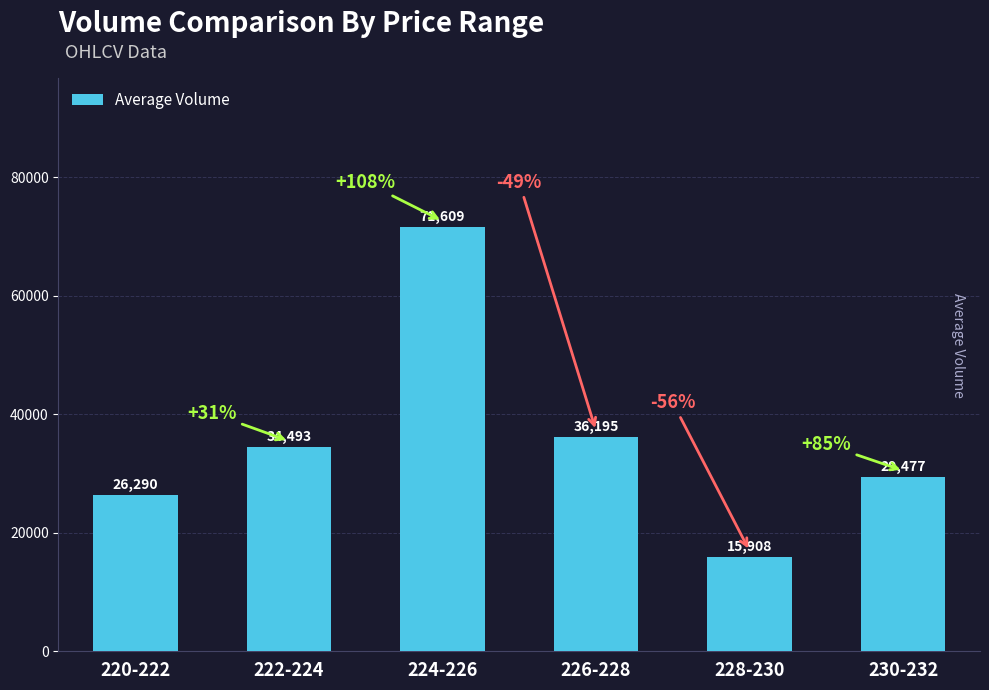

What is the value of the 2nd bar from the left?

34493